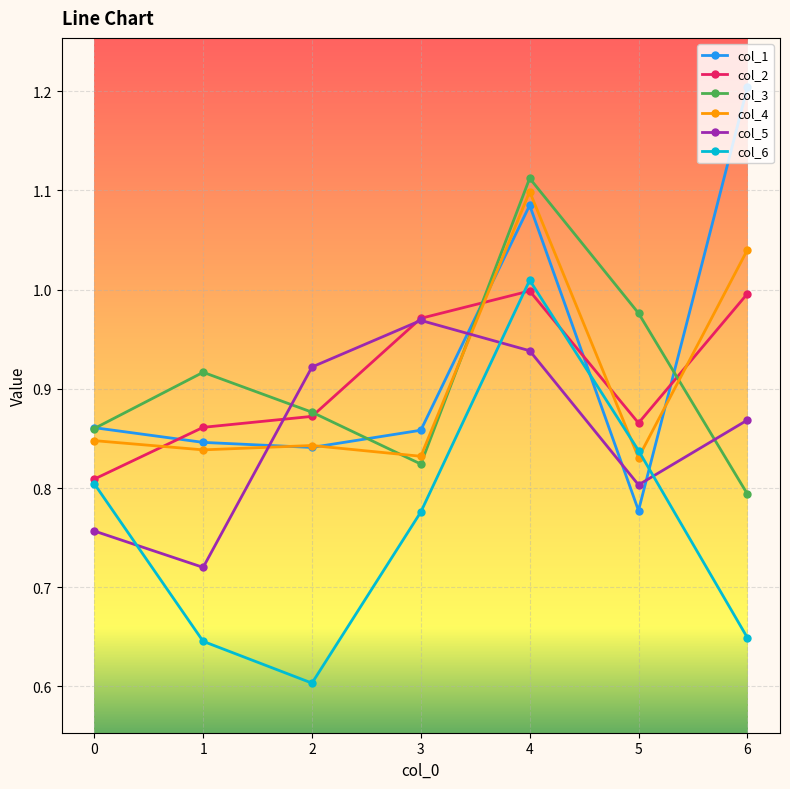

How many interior local peaks does the col_3 series have?

2